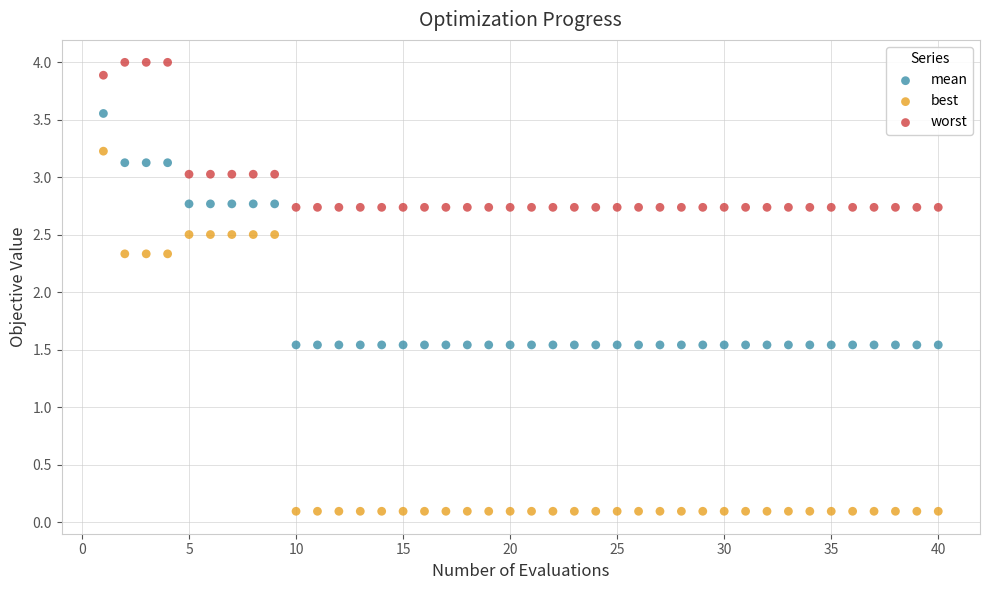

Which series contains the lowest Y value?

best